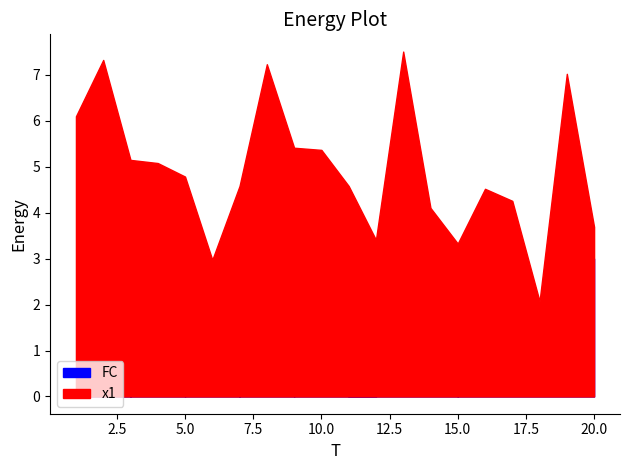

Does the chart have visible grid lines?

No